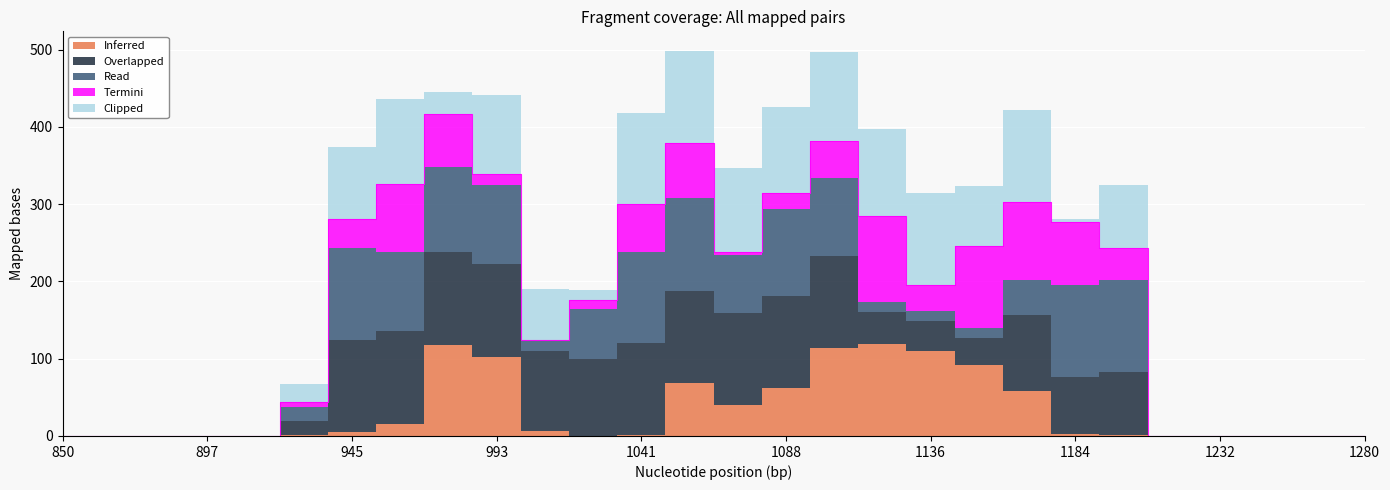

At how many categories does at least one series exceed 168?

17